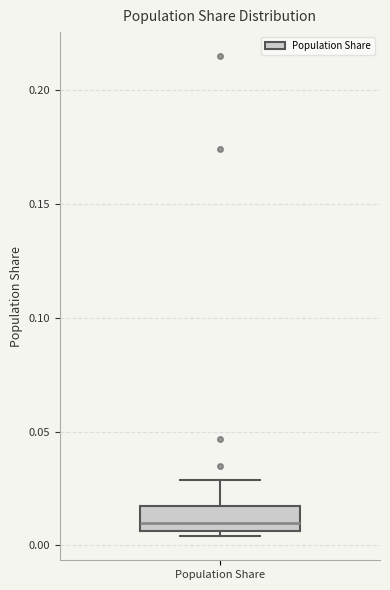

Transcribe this box plot: give where the median line is, the range the box spans, and where the two whiskers end, as read against the y-axis. The values are not printed on the chart, so give them approximately, as read against the axis.

median 0.010, box 0.005 to 0.015, whiskers 0.005 (just below the box's lower edge) to 0.030